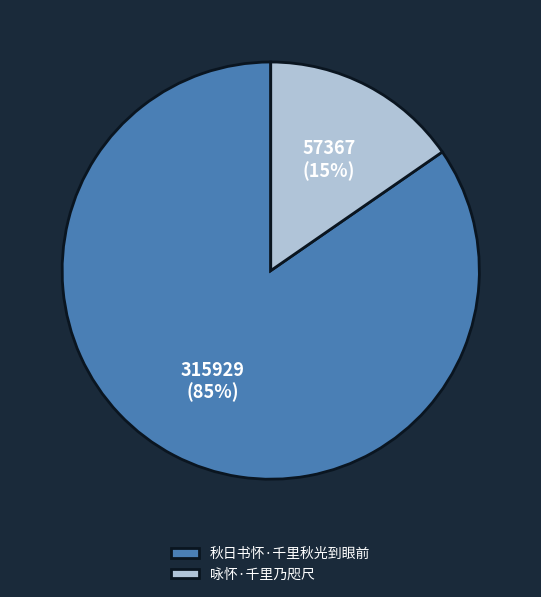

What is the majority slice?

秋日书怀·千里秋光到眼前